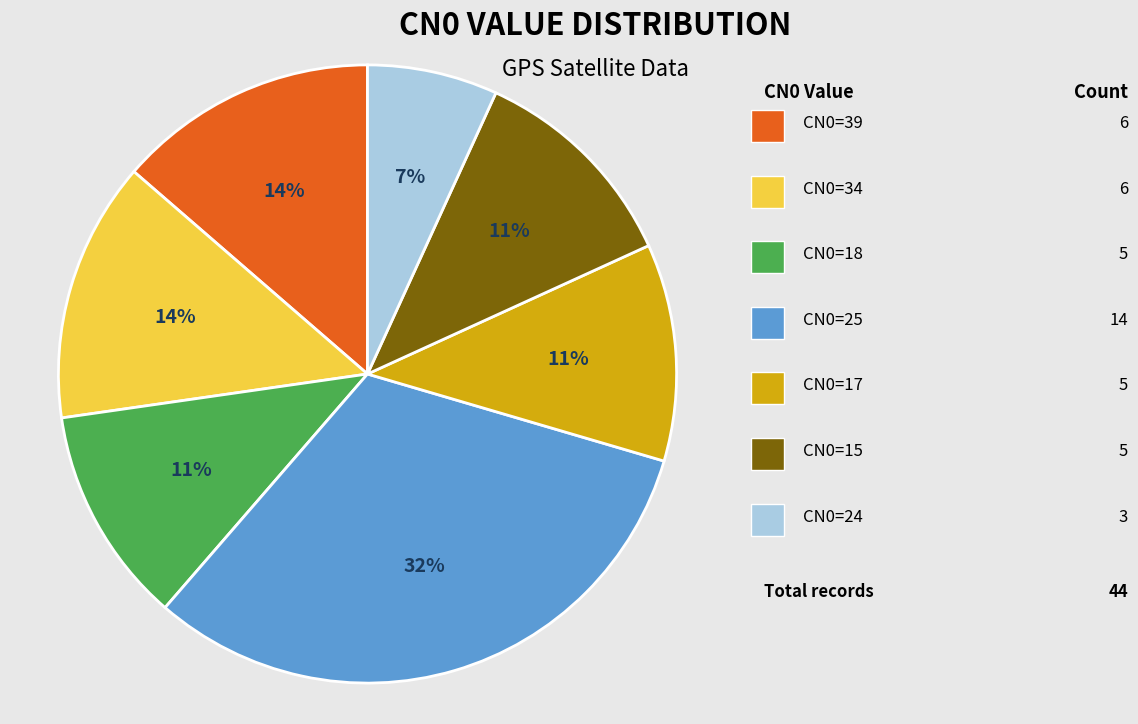

Does any single category account for the majority?

No